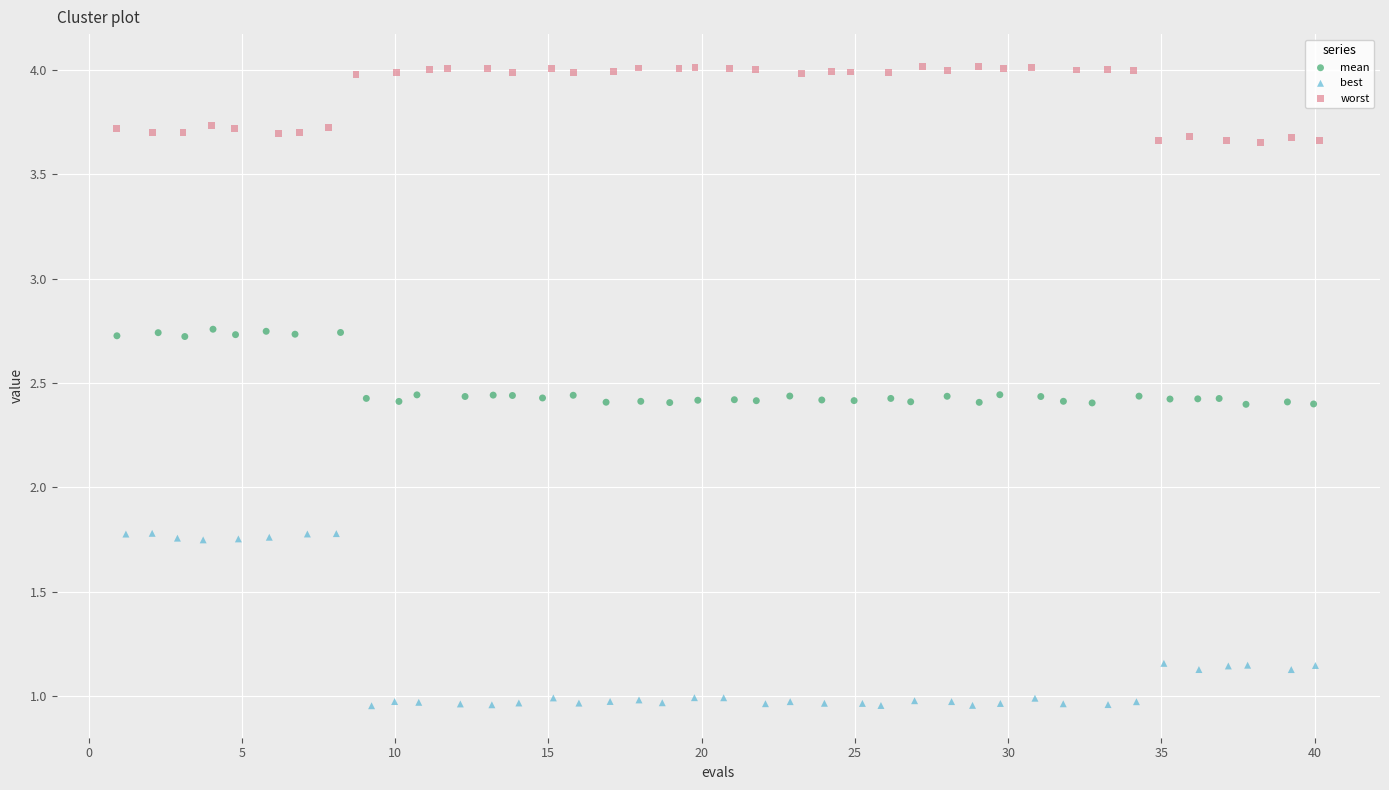

What are all the series names shown in the legend?

mean, best, worst